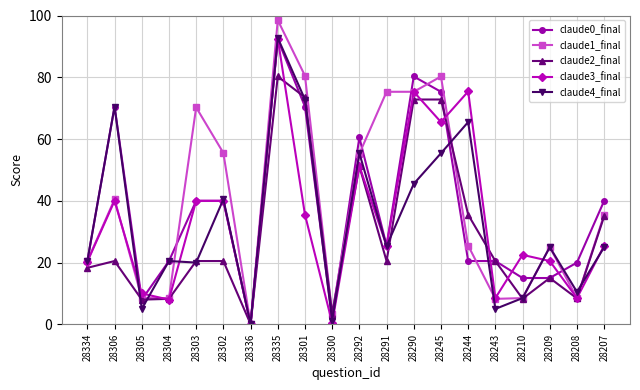

True or false: claude0_final has more than 2 interior local peaks.

True